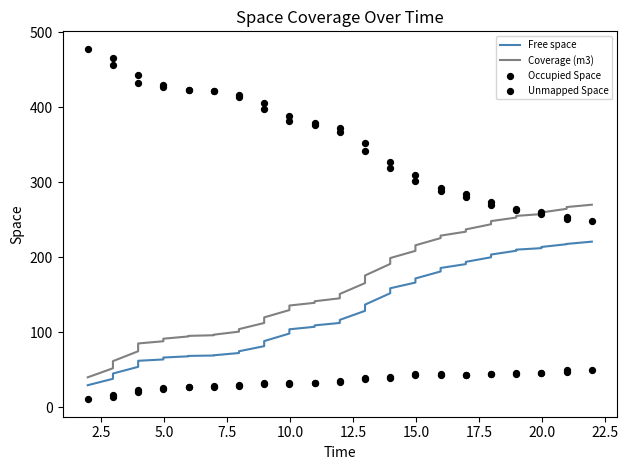

Which series reaches the maximum Y coordinate?

Unmapped Space